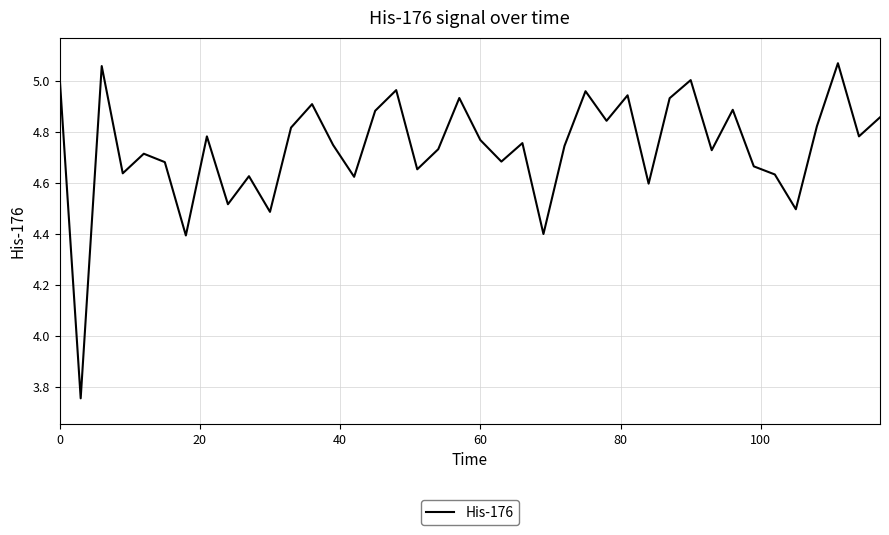

What is the difference between the maximum and minimum values?

1.3